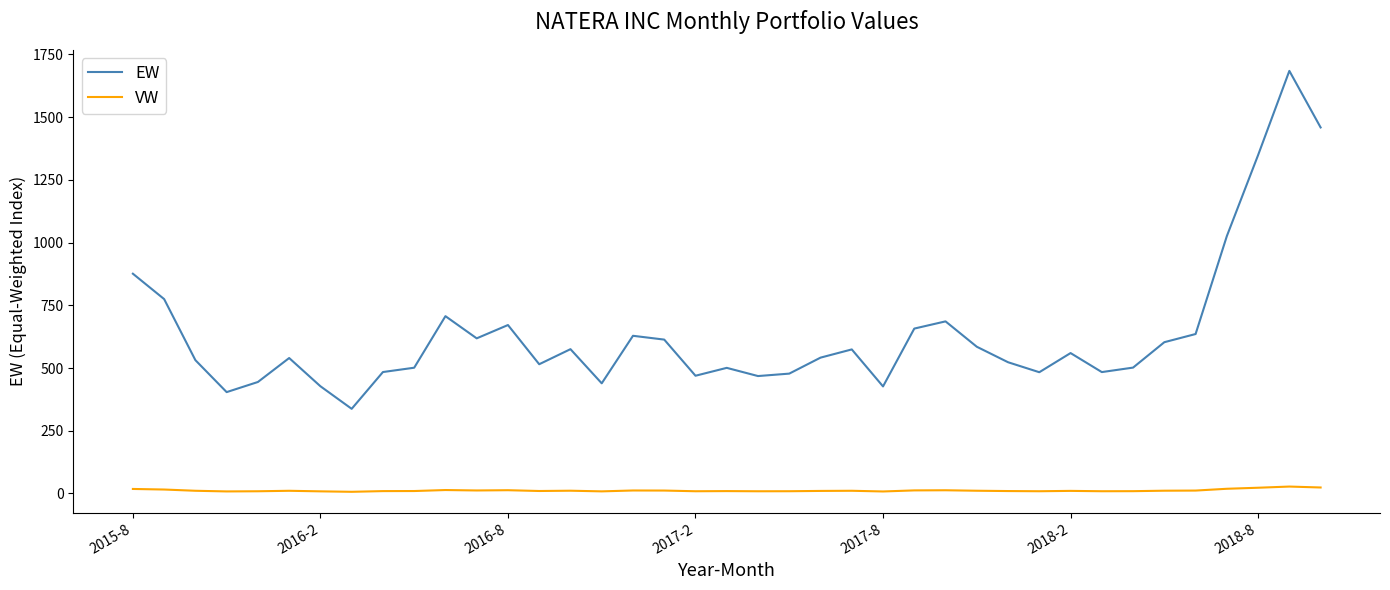

How many values in the VW series are below 10?

17